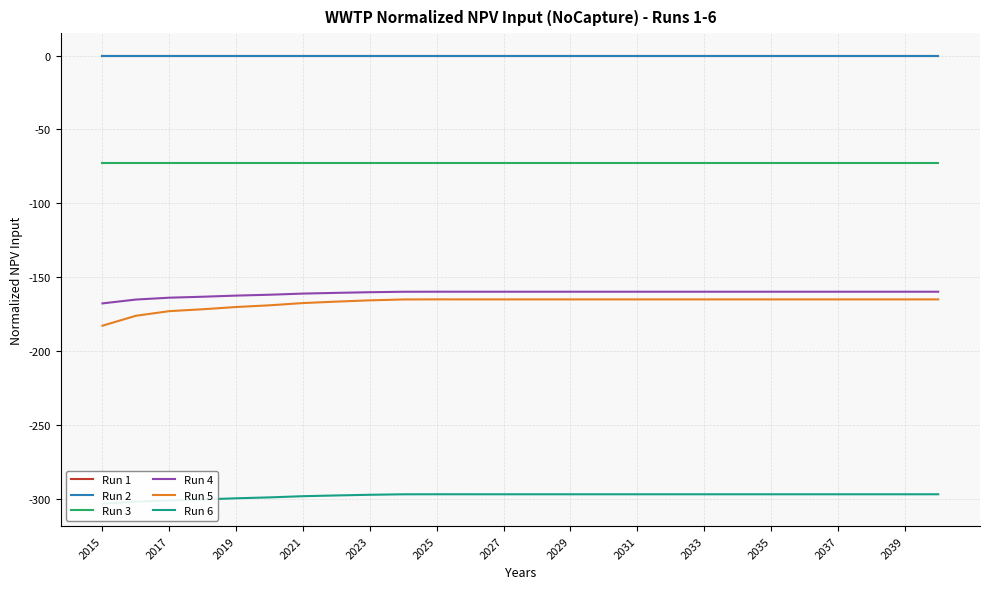

True or false: Run 3 has more than 2 interior local peaks.

False